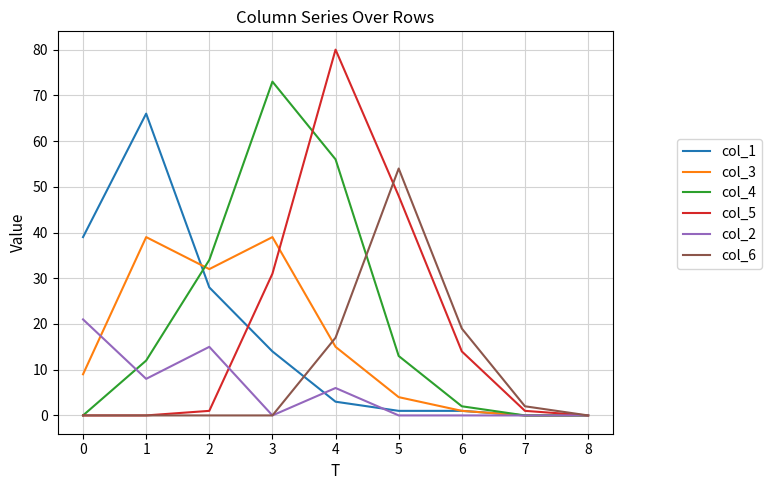

What is the difference between the highest and lowest values at 5?

54